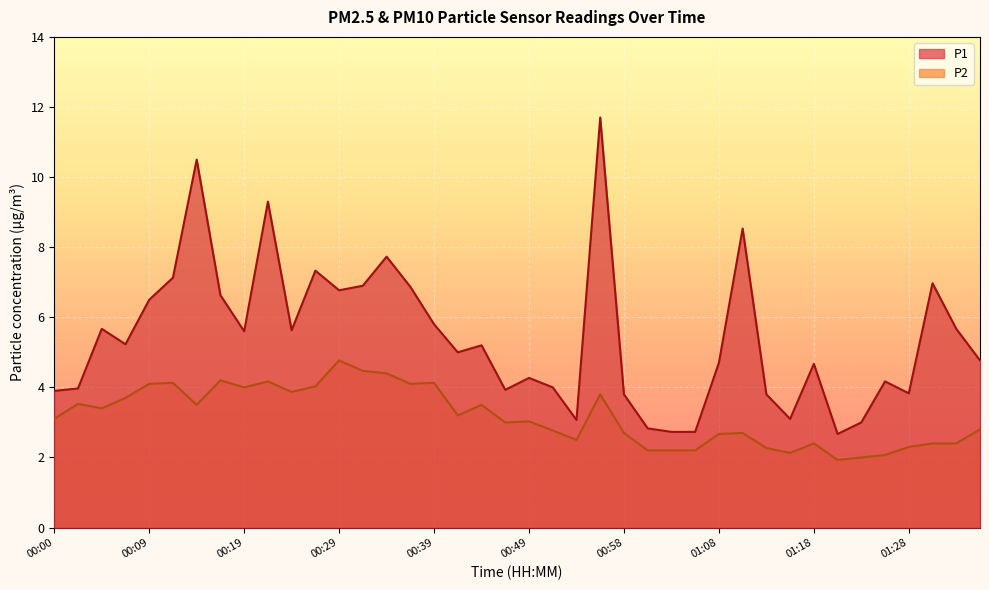

What are all the series names shown in the legend?

P1, P2